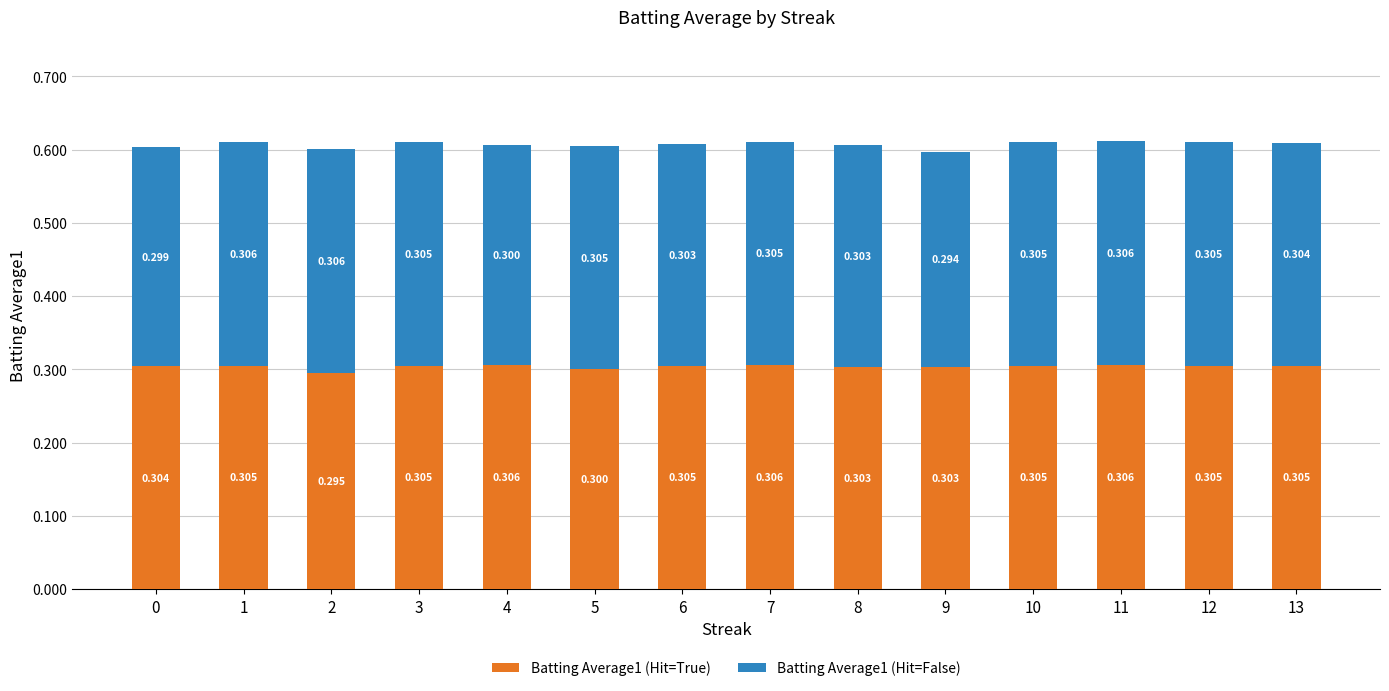

At which category is the sum across all series the highest?

11